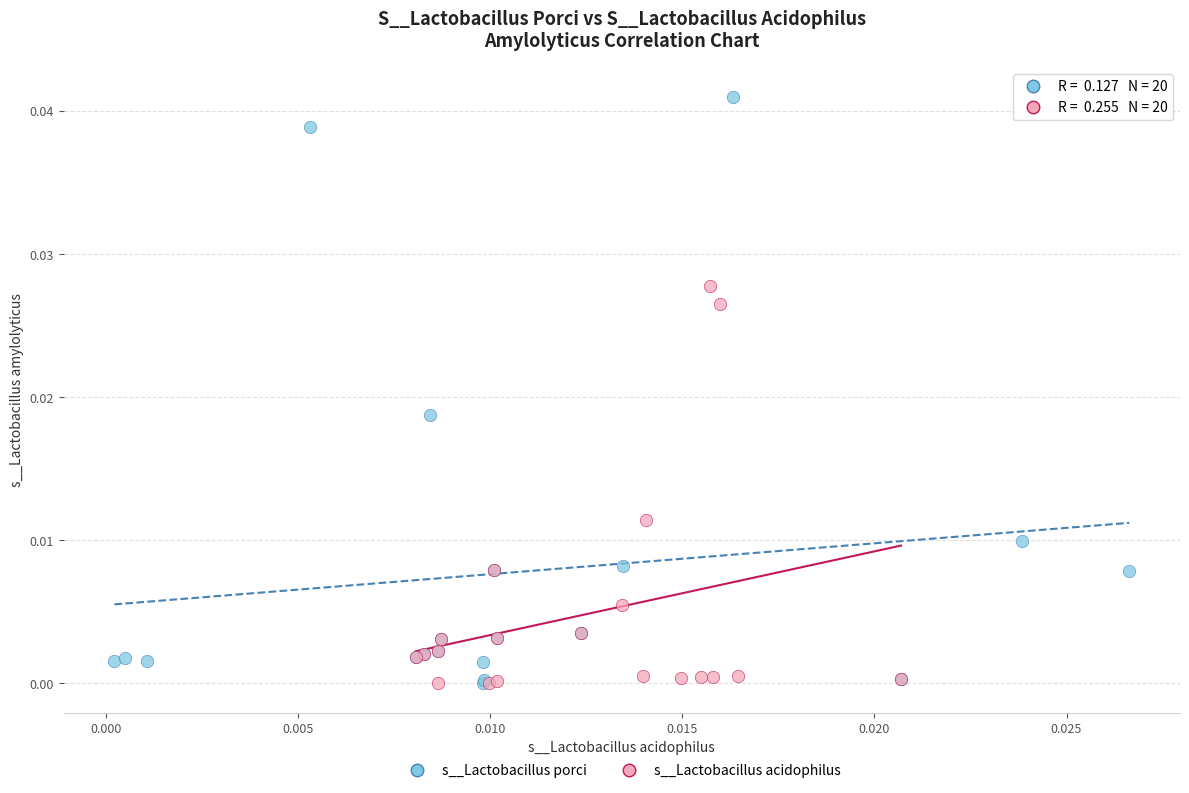

What are all the series names shown in the legend?

s__Lactobacillus porci, s__Lactobacillus acidophilus